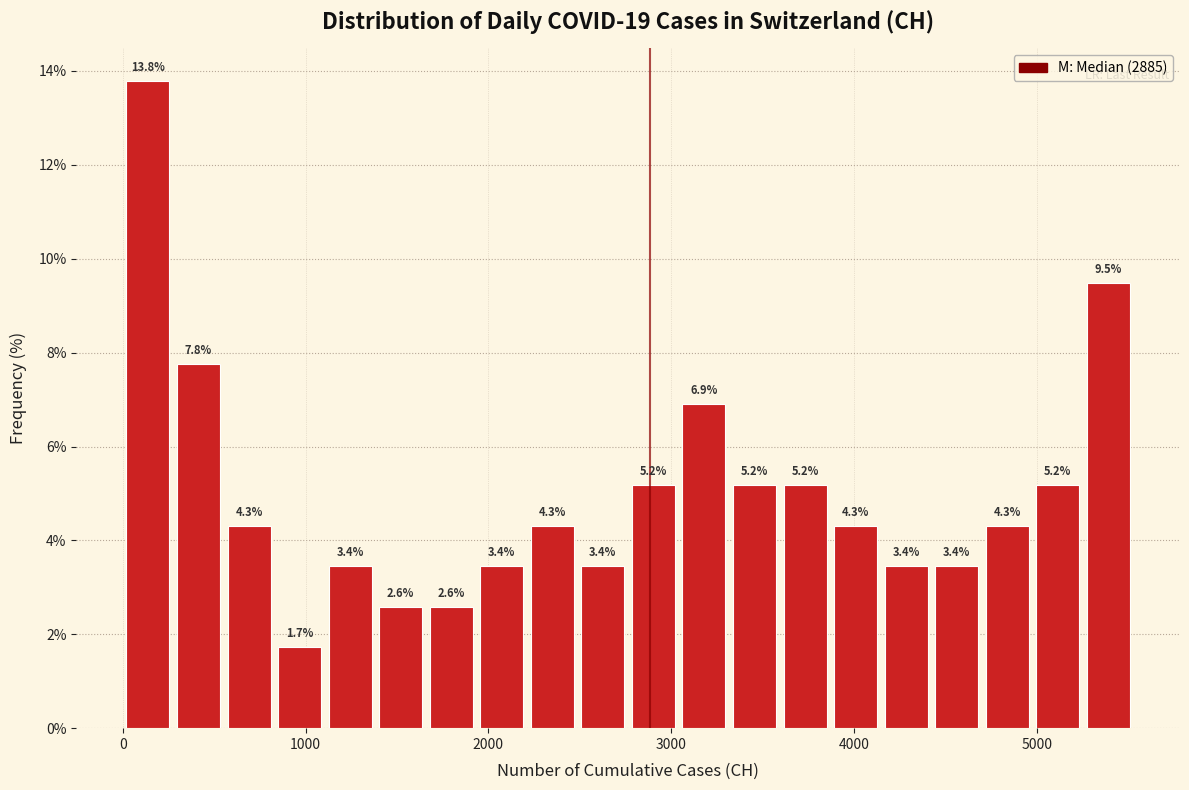

Read against the x-axis, roughly where is the centre of the tallest bar?

100